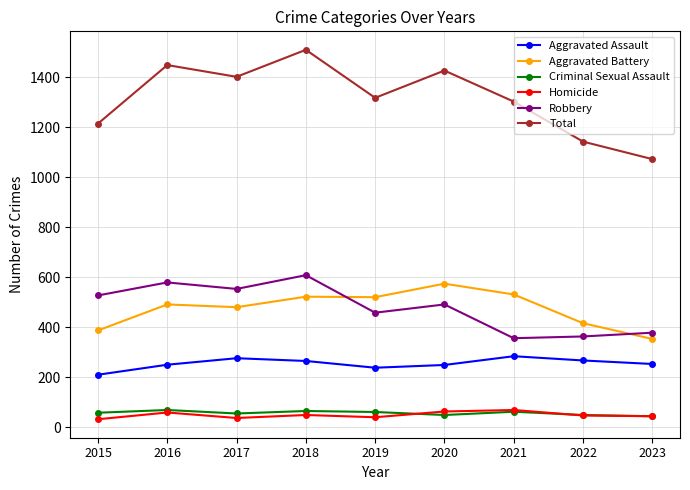

Which series has the largest total across all categories?

Total